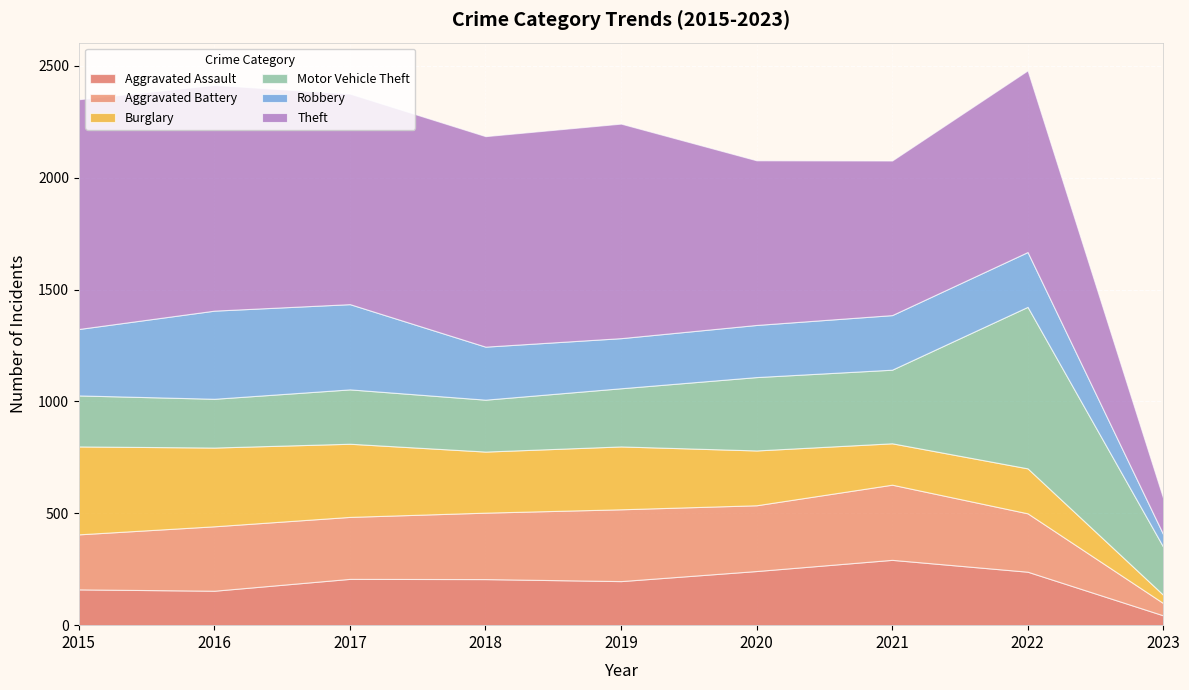

Reading left to right, what are all the values shown in this chart?

Aggravated Assault: 160	154	207	206	197	242	292	239	44
Aggravated Battery: 246	288	277	297	321	294	336	261	55
Burglary: 393	352	327	273	281	245	185	201	37
Motor Vehicle Theft: 228	218	243	232	260	328	329	722	215
Robbery: 297	394	381	237	224	233	244	245	56
Theft: 1027	1009	941	941	959	736	691	812	161